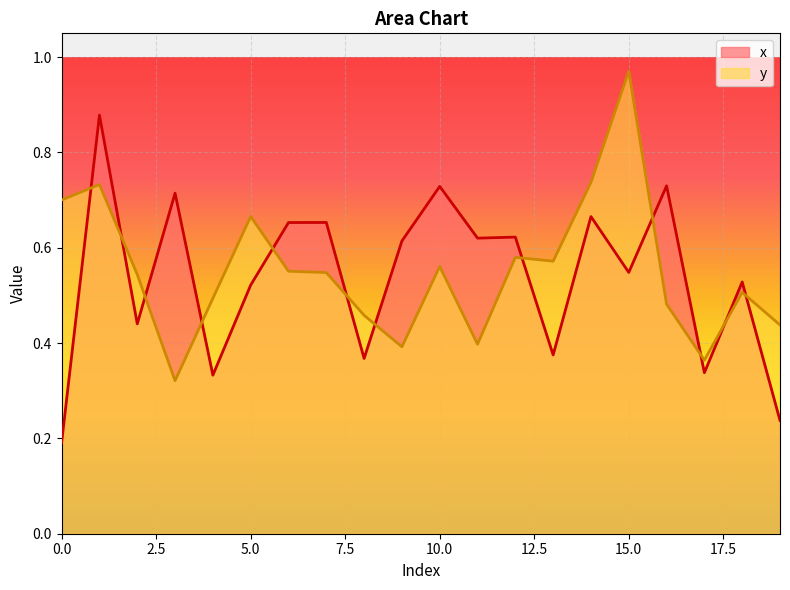

Which series changed the most between 11 and 13?

x